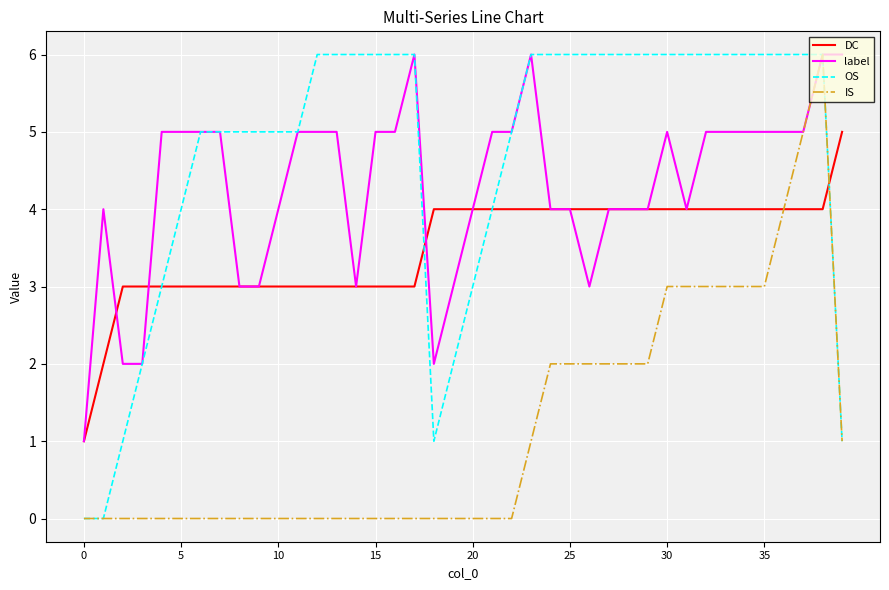

Is it true that label equals 2 at 0?

False